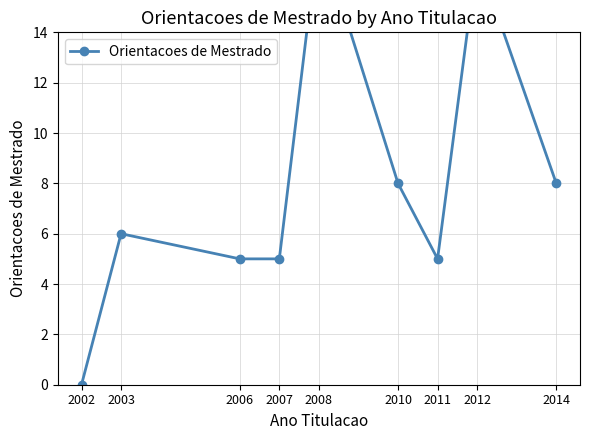

Which label corresponds to the largest value in the chart?

2008